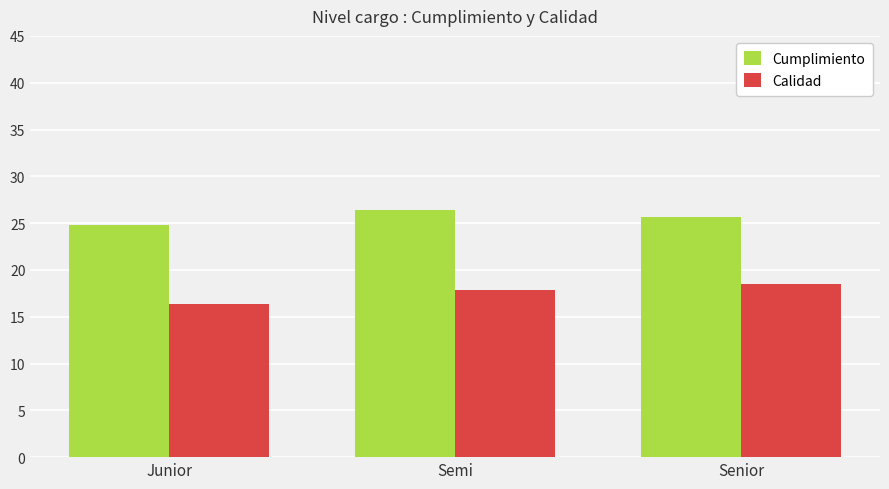

List the labels in order of Cumplimiento value, smallest first.

Junior, Senior, Semi